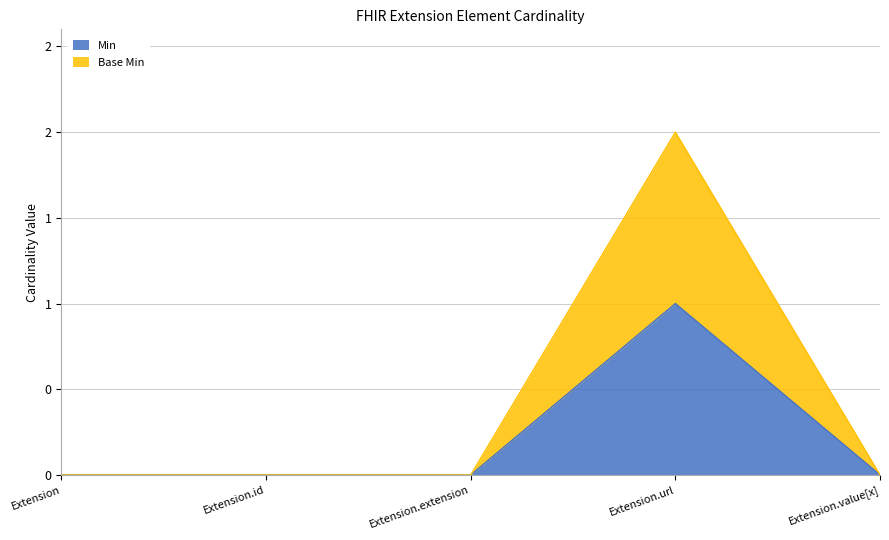

How many data points in Min are above 0?

1